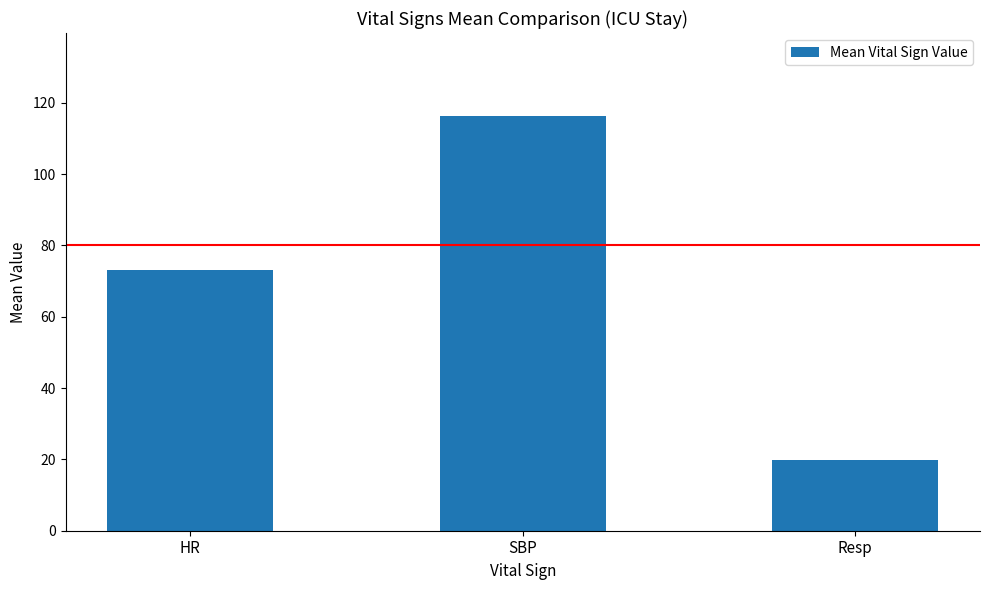

Is it true that the value at SBP is 180.0?

False